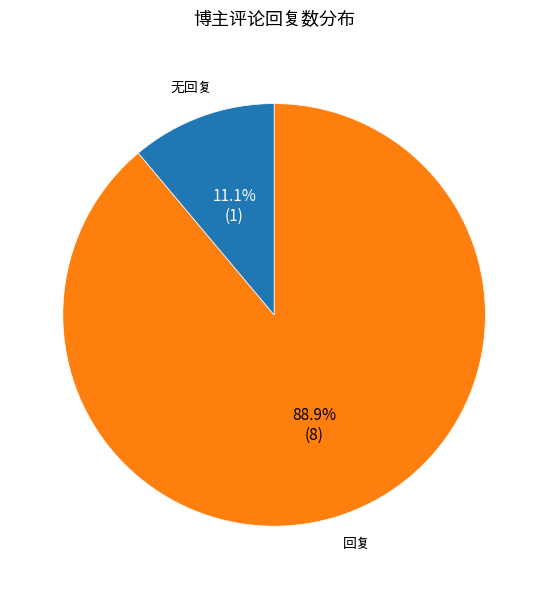

Which category has the smallest portion of the pie?

无回复